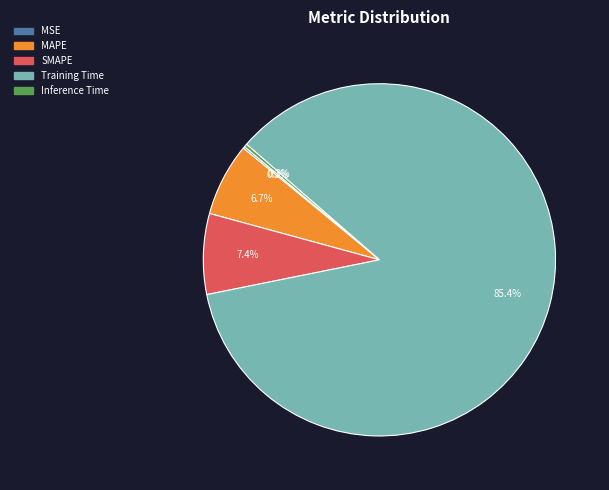

The Training Time slice represents 76% of the pie. True or false?

False